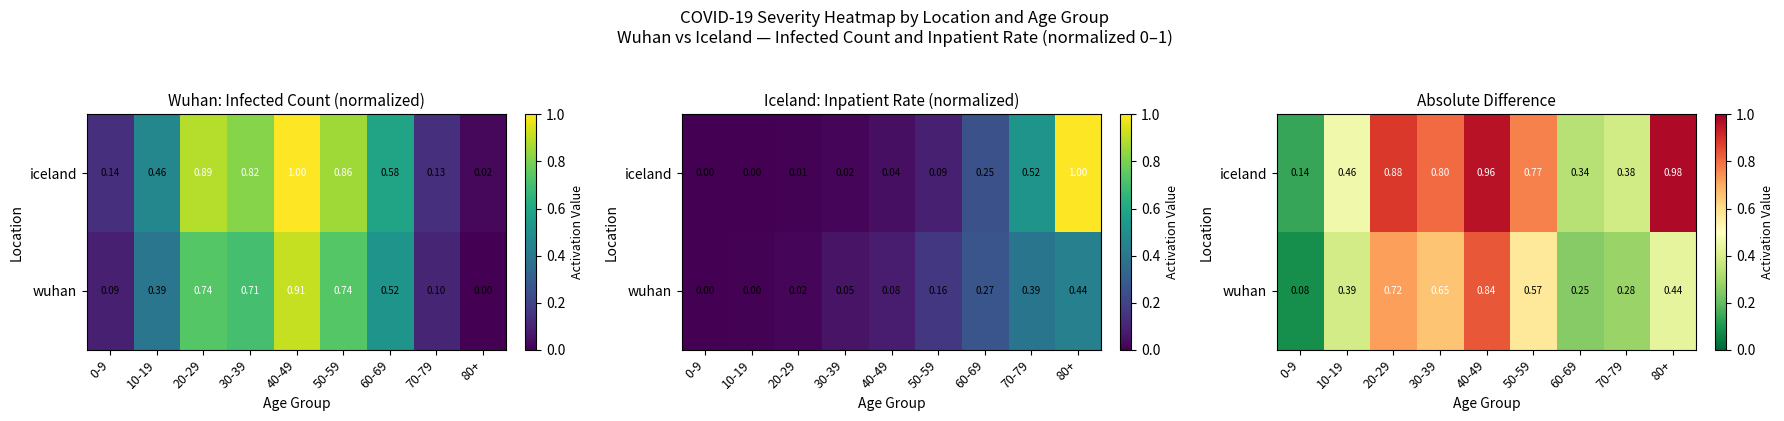

The iceland series shows 0.4 at 80+. True or false?

False